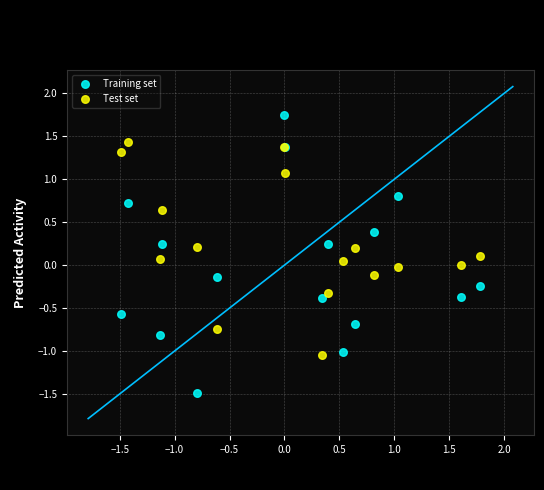

What is the X range (max minus min) for the scatter plot?

3.3